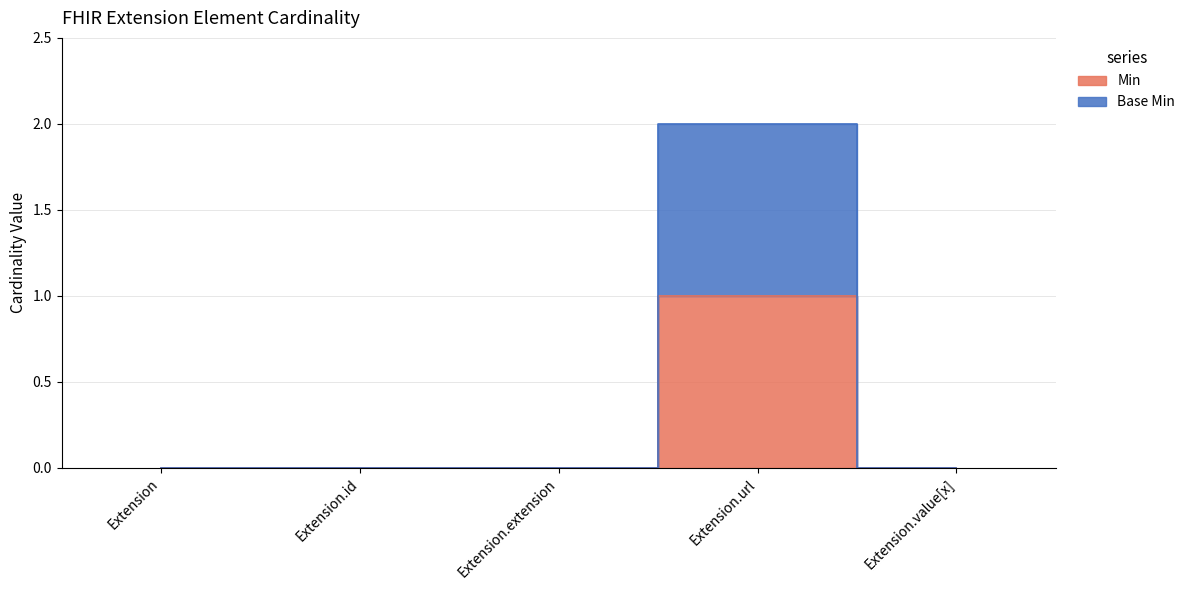

What position from the left is Extension.extension?

3